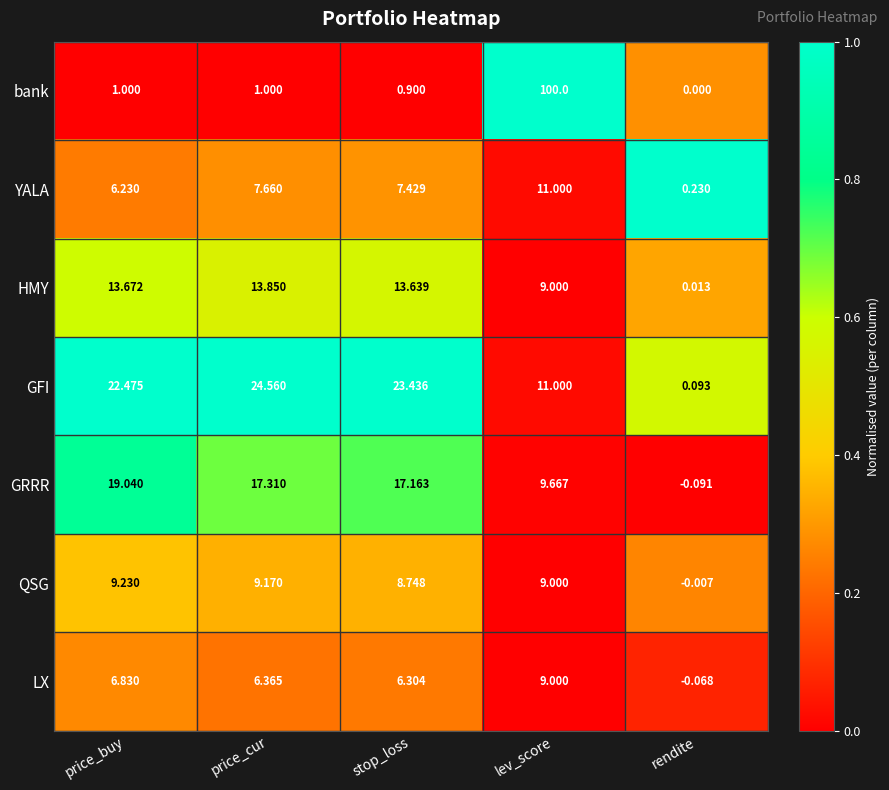

Which series has the largest total across all categories?

bank